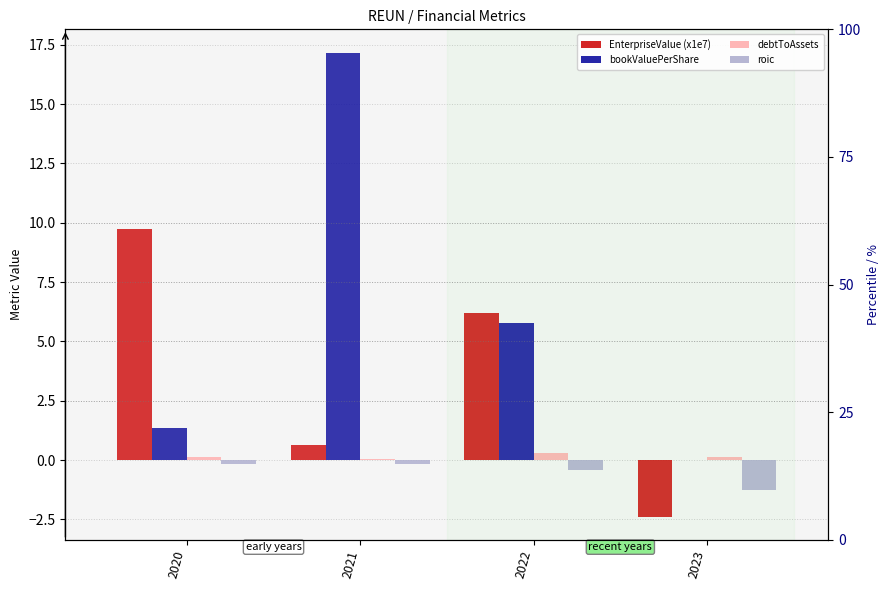

Which series changed the most between 2020 and 2023?

EnterpriseValue (x1e7)